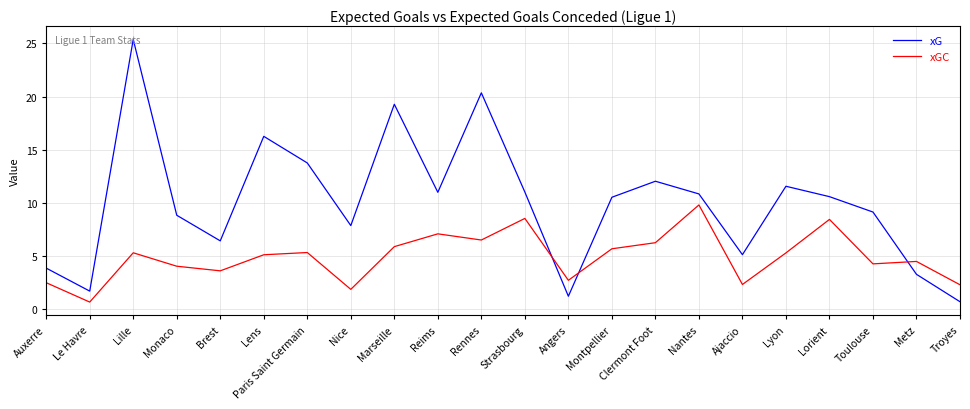

How many intersections are there between xG and xGC?

3